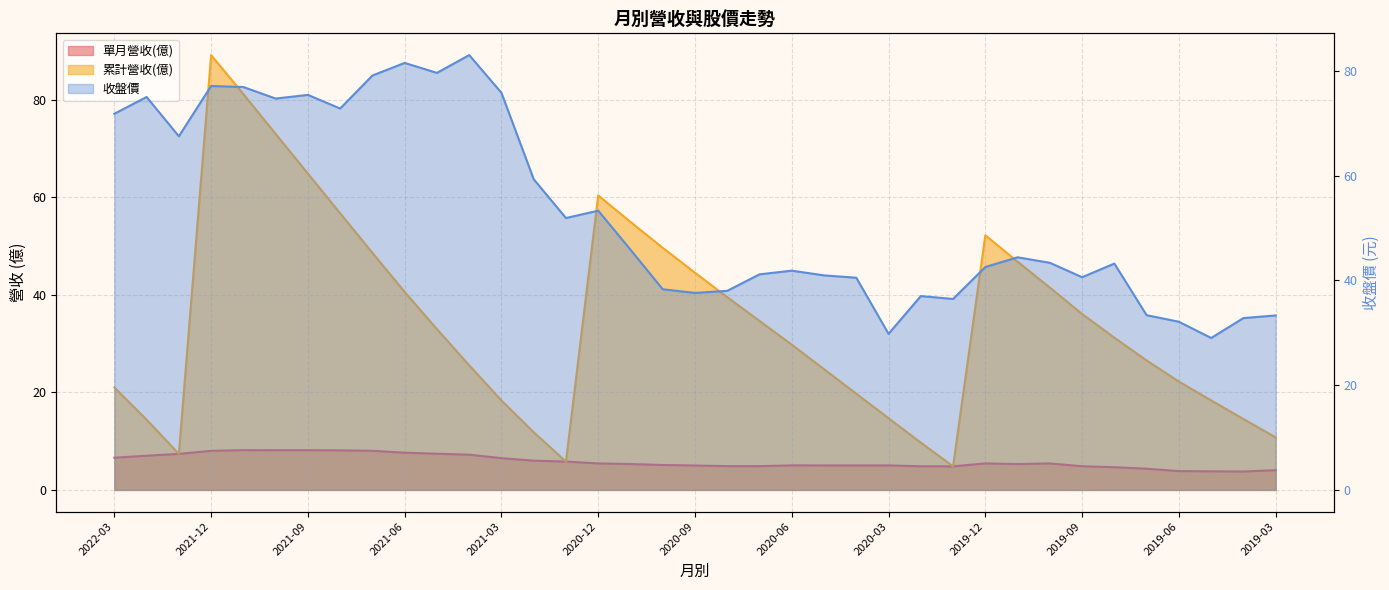

How many interior local peaks does the 收盤價 series have?

10